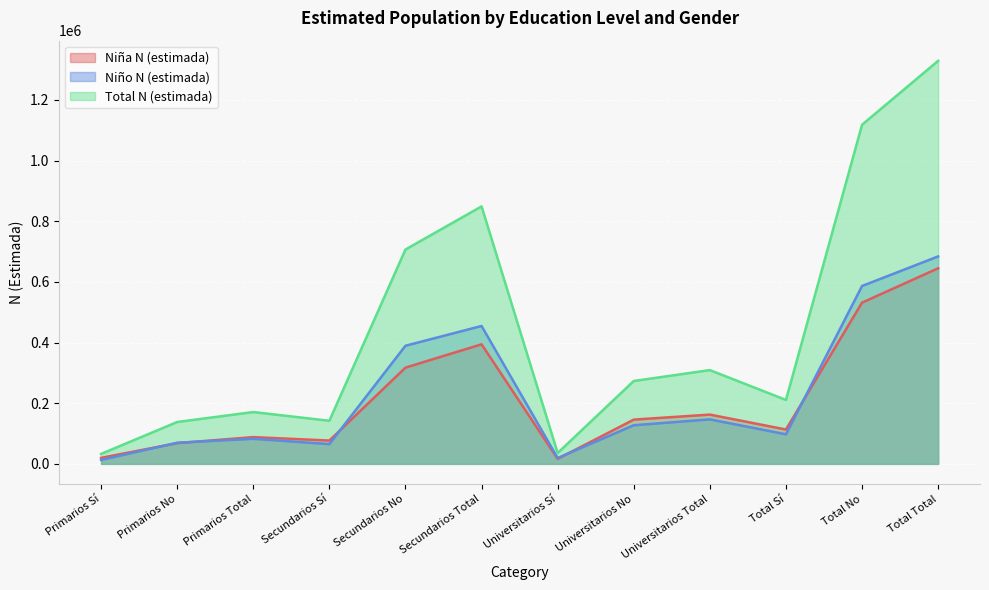

True or false: Niño N (estimada) and Niña N (estimada) intersect in this chart.

True